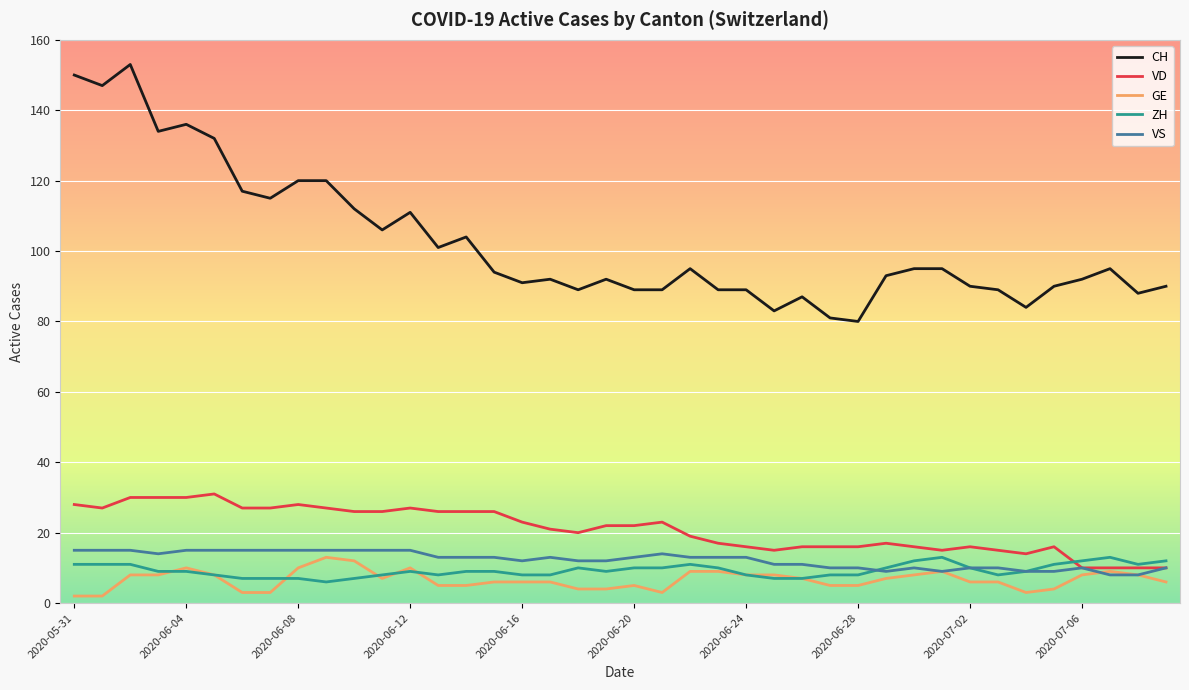

What is the maximum value shown in the chart?

153